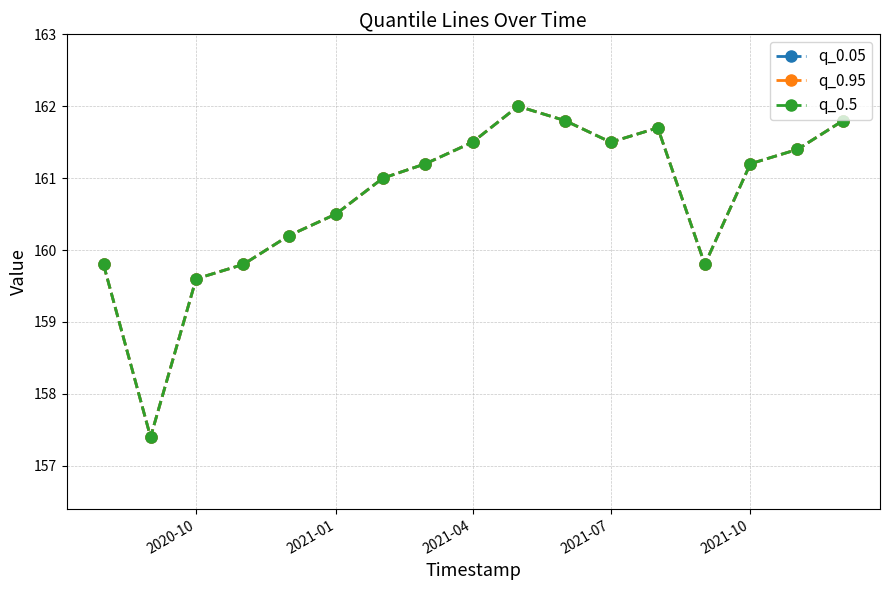

At how many categories does at least one series exceed 158?

16